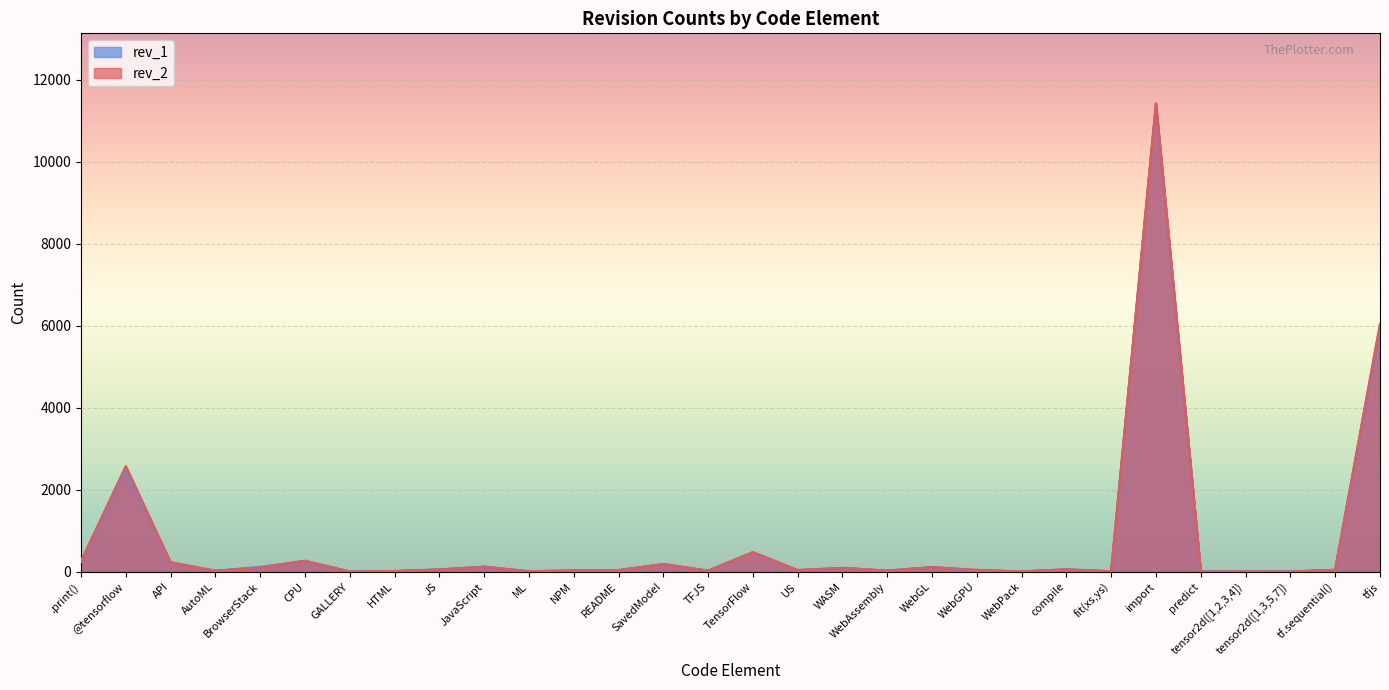

What is the difference between the highest and lowest values at @tensorflow?

77